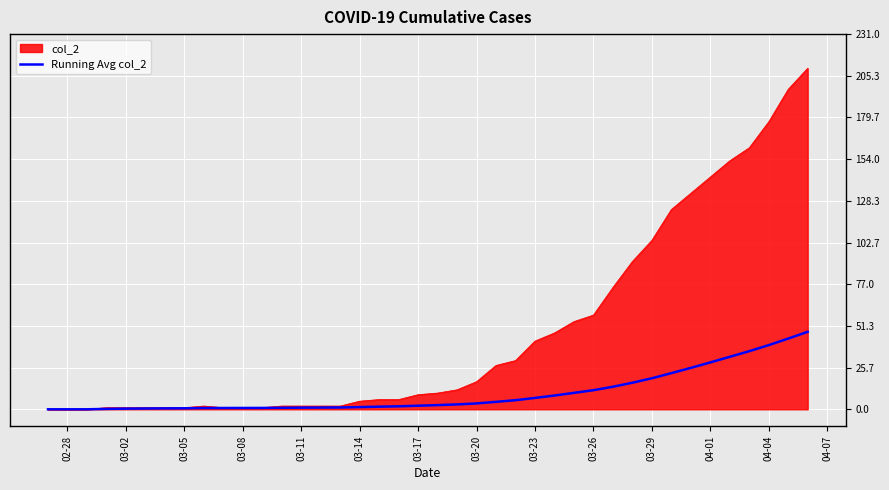

Rank the series by their maximum value, from lowest to highest.

Running Avg col_2, col_2